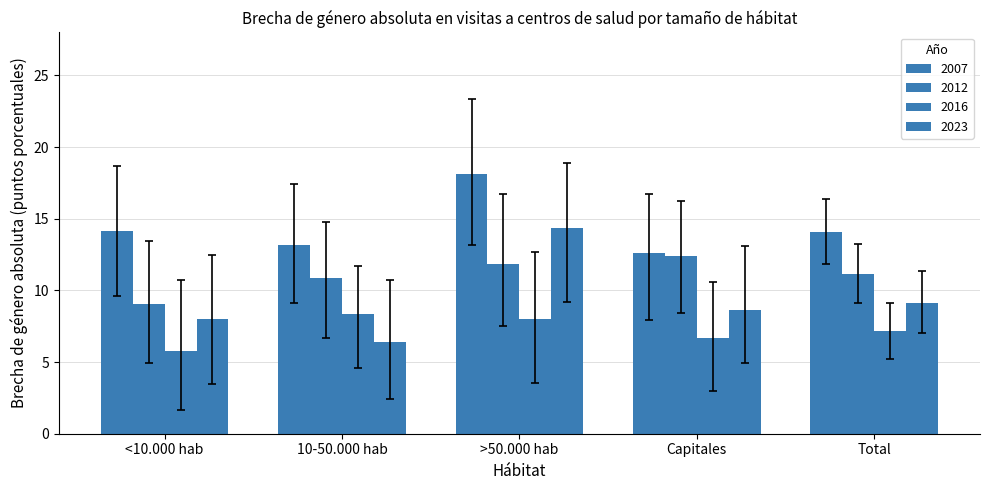

List the labels in order of 2016 value, smallest first.

<10.000 hab, Capitales, Total, >50.000 hab, 10-50.000 hab